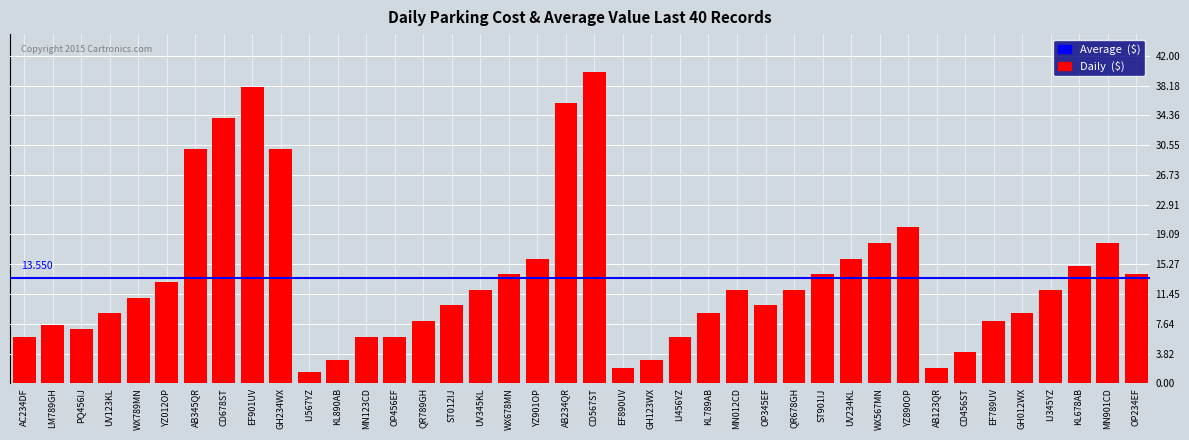

What is the greatest value displayed?

40.0